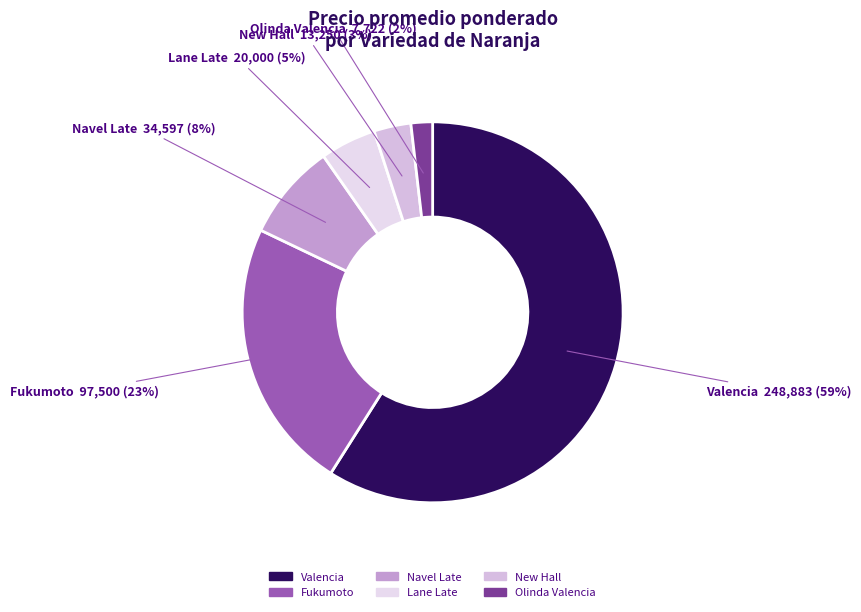

To the nearest percent, what is the difference between the largest and smallest slice percentages?

57%